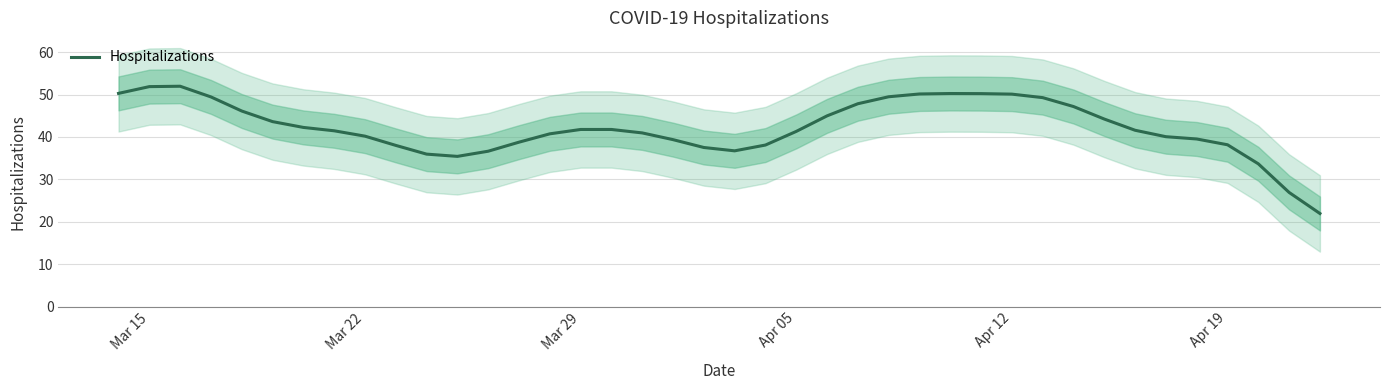

What is the lowest value of the Hospitalizations series?

22.0